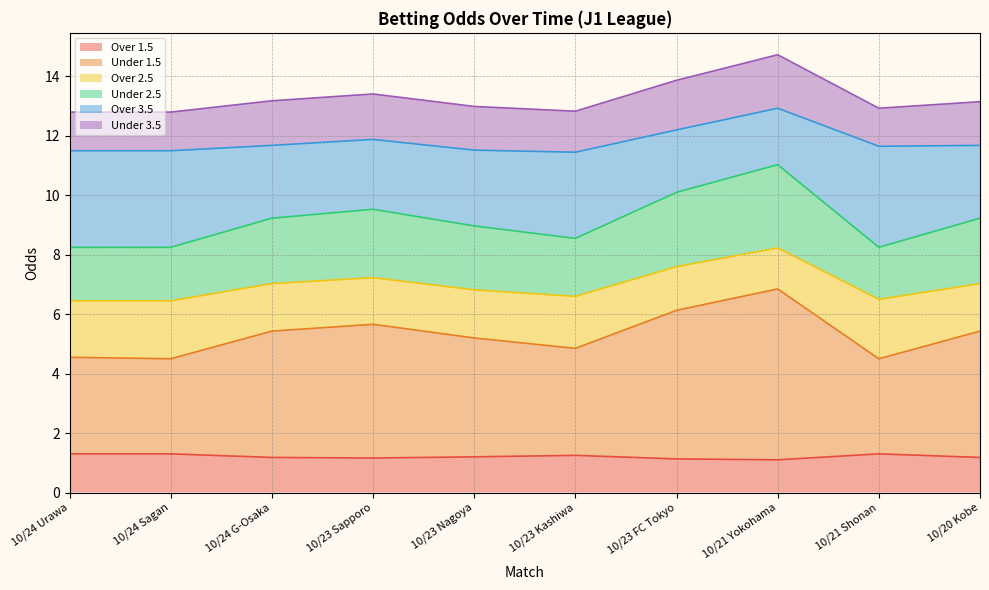

Between 10/24 Urawa and 10/23 Kashiwa, which series saw the biggest shift?

Under 1.5